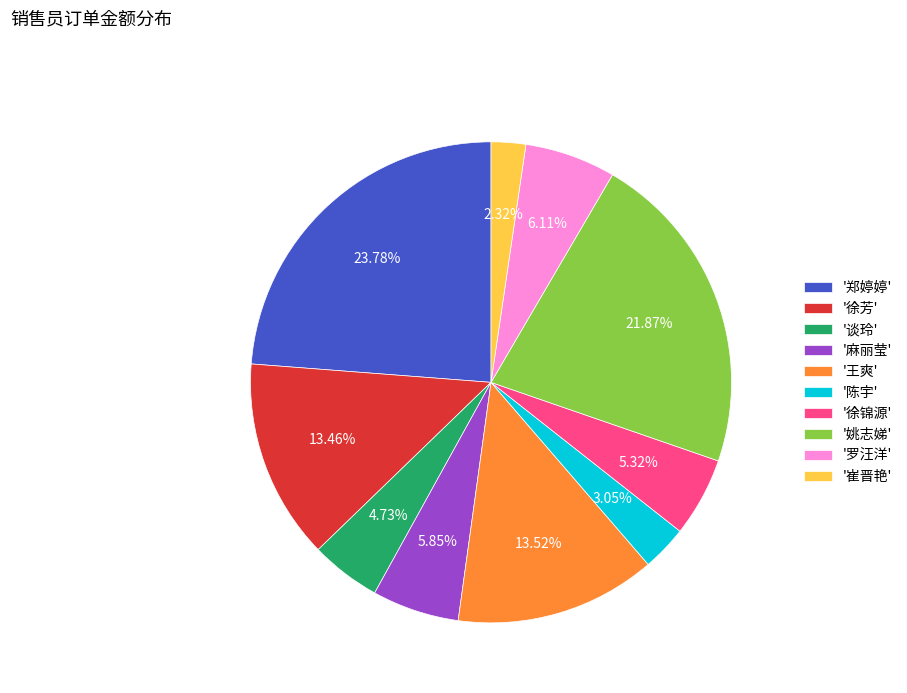

Does '郑婷婷' represent more than half of the total?

No